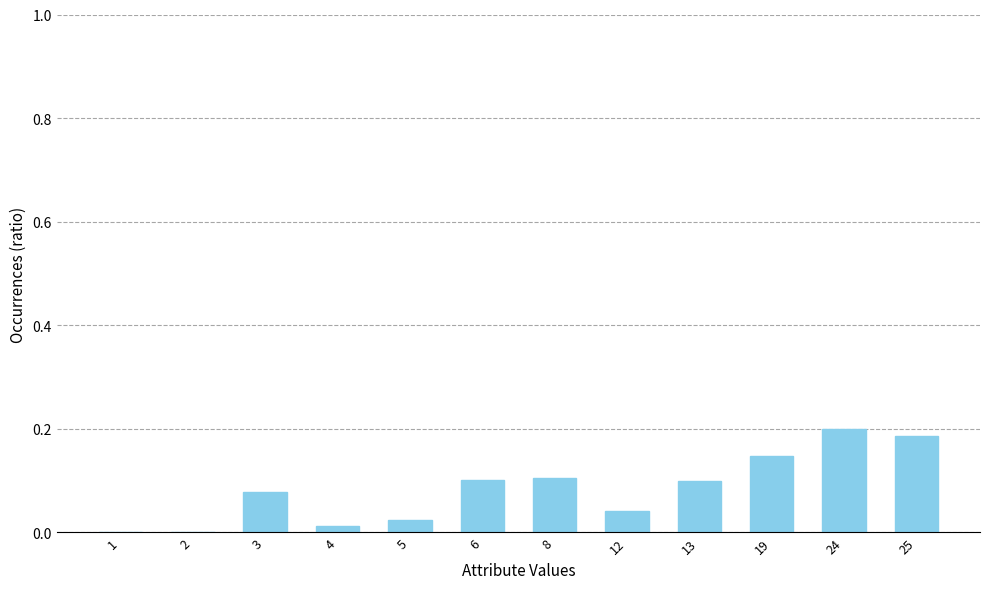

The chart shows a value of 0.1 at 13. True or false?

True